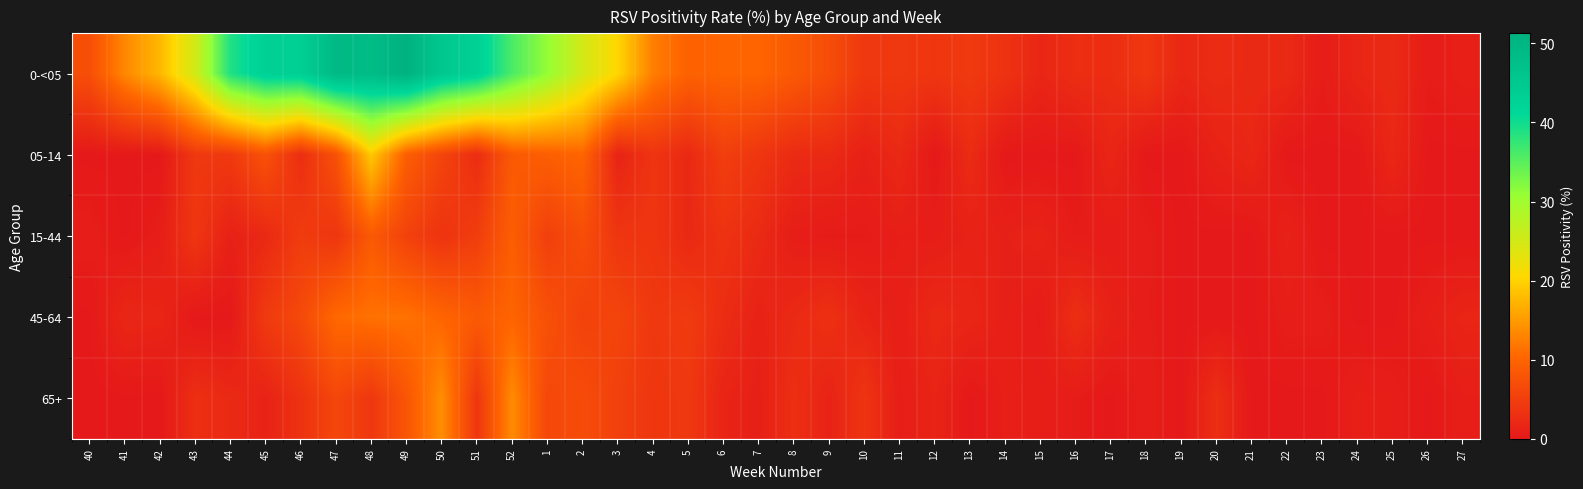

List the series in order of their peak value, lowest first.

15-44, 45-64, 65+, 05-14, 0-<05